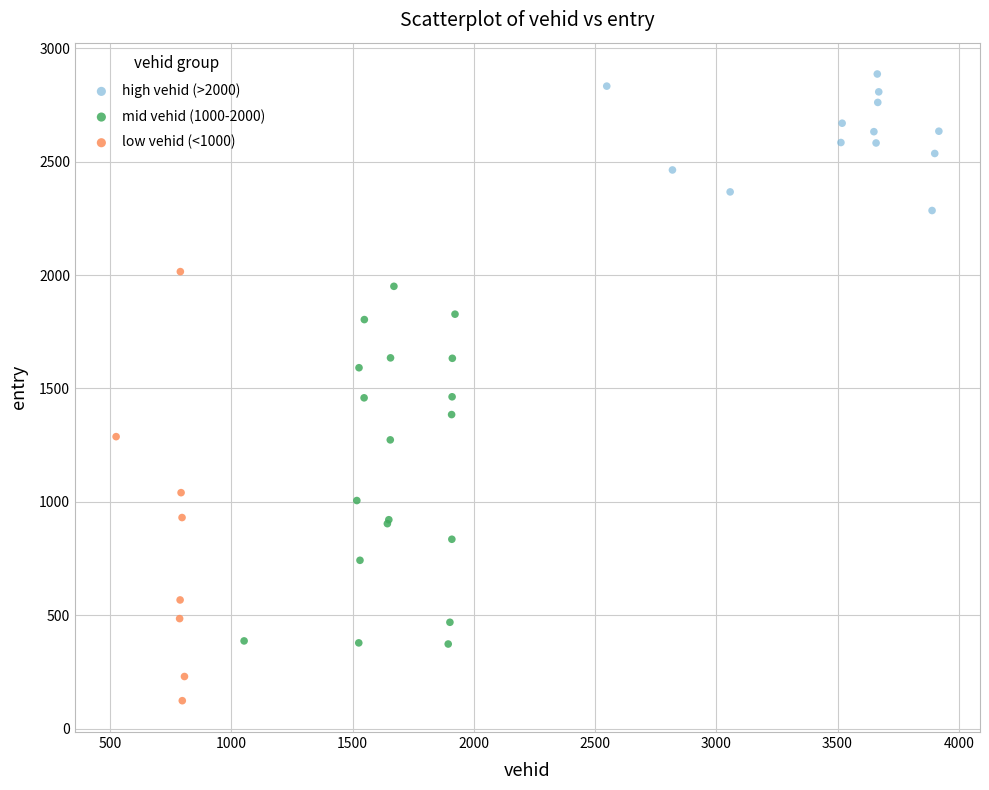

Which series has the largest Y range (max minus min)?

low vehid (<1000)